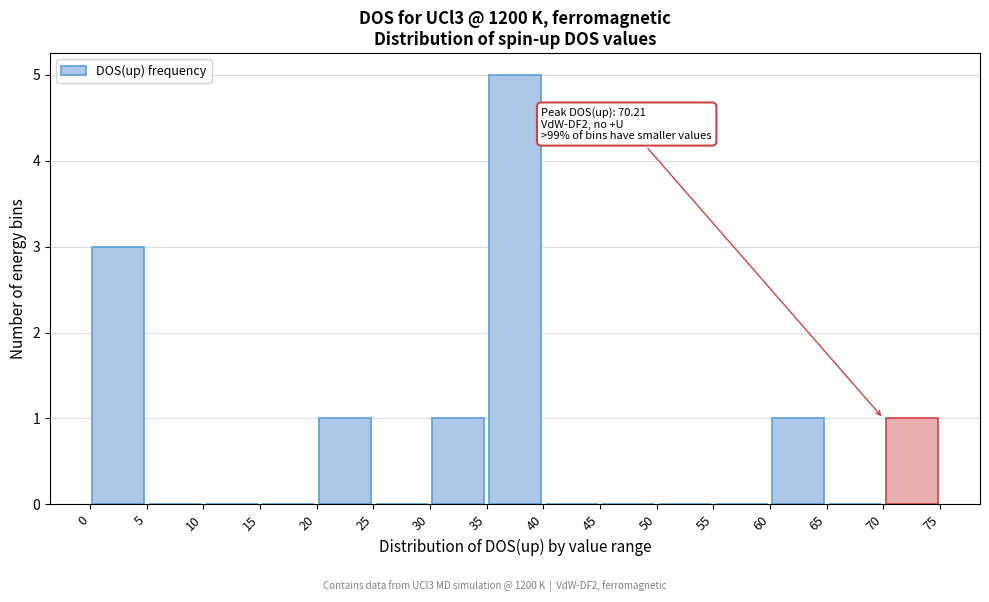

Over which range of the x-axis is the bar tallest?

35 to 40